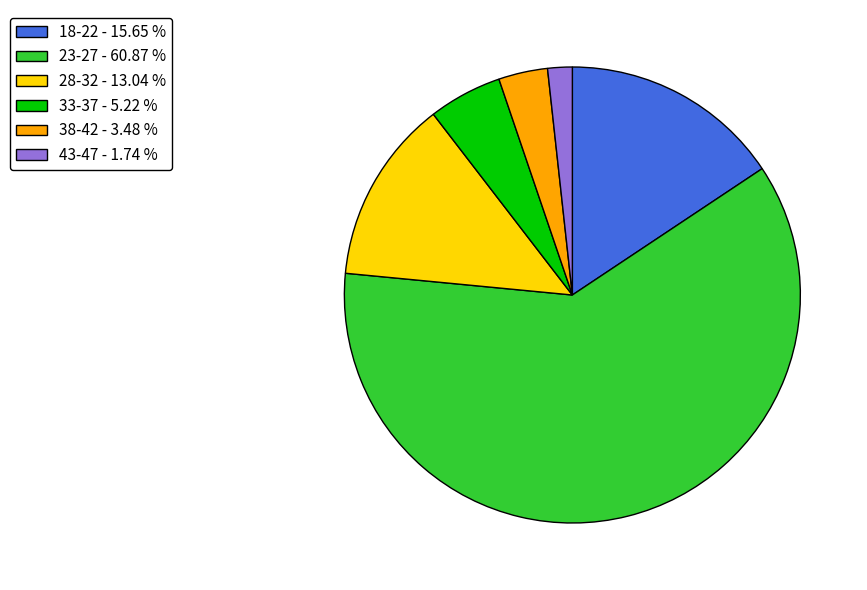

Approximately how many times larger is the value at 18-22 - 15.65 % compared to 23-27 - 60.87 %?

0.3